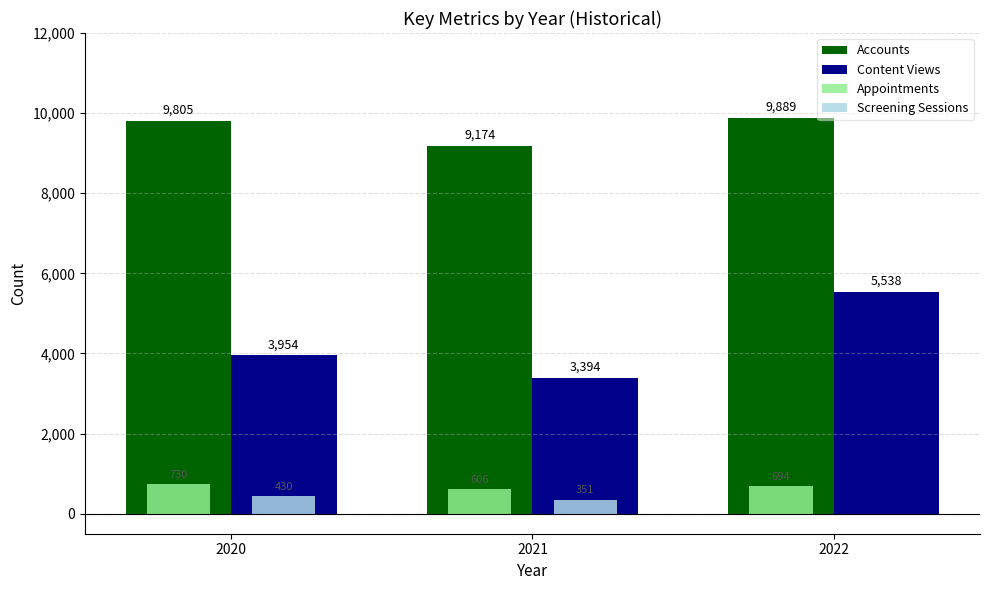

How many groups of bars are there?

3